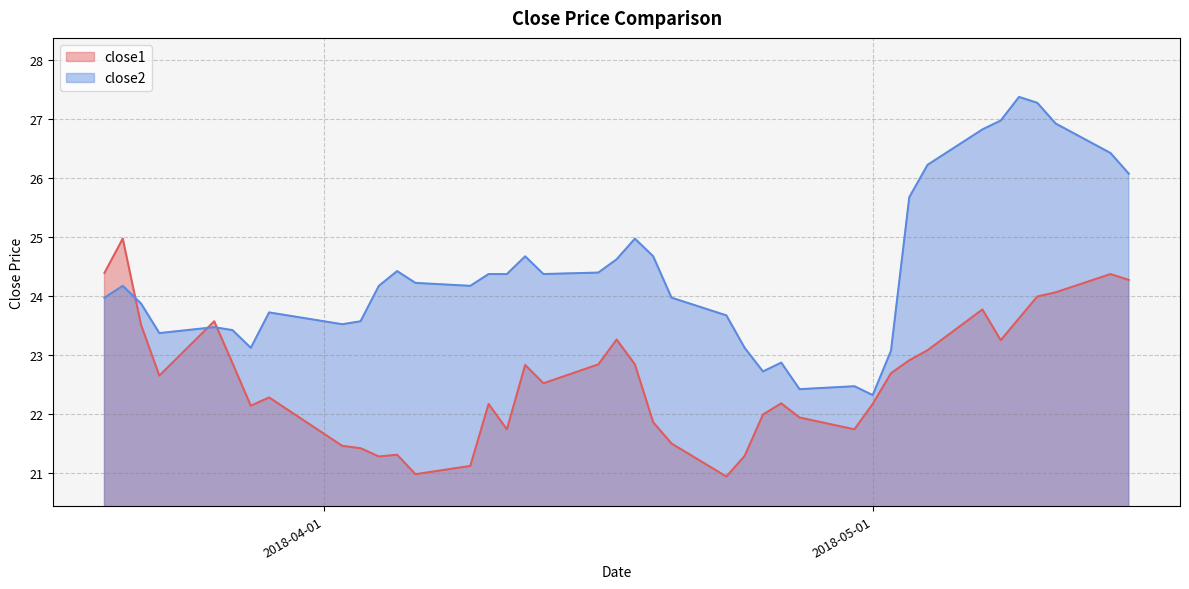

What is the difference between the highest and lowest values at 2018-05-07?

3.1